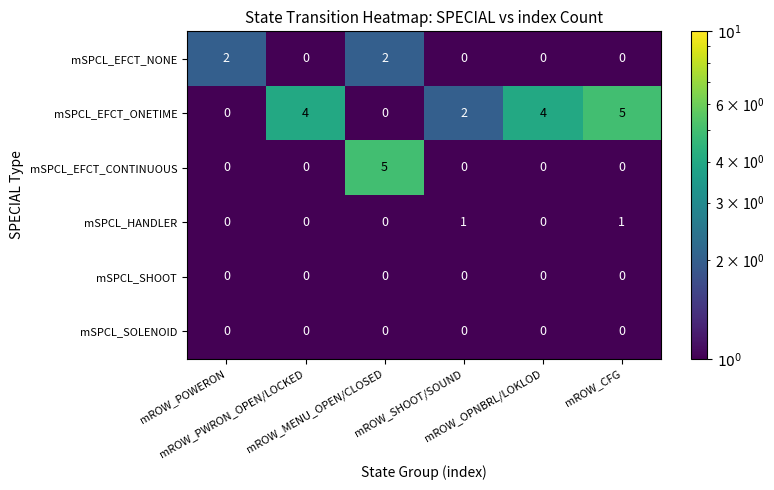

Which series has the largest total across all categories?

mSPCL_EFCT_ONETIME